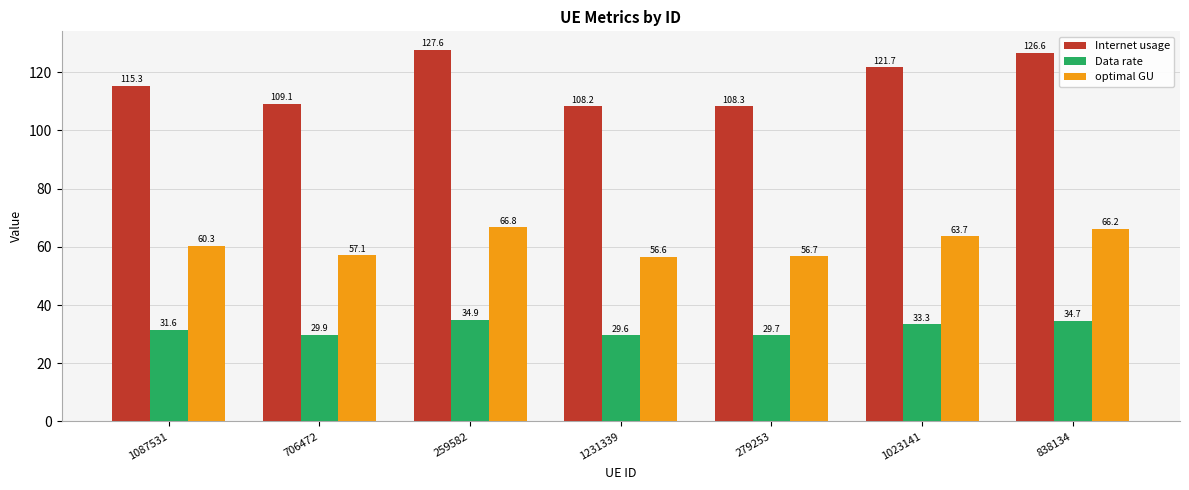

What is the difference between the maximum and minimum values in the optimal GU series?

10.1